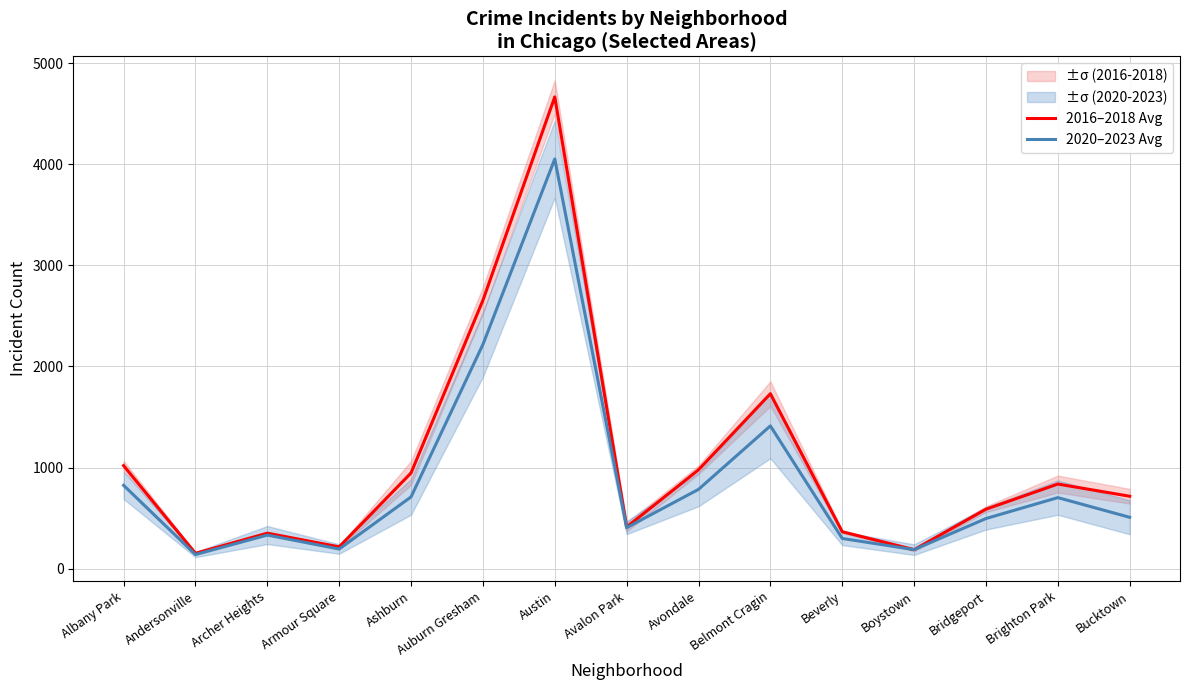

How many intersections are there between 2016–2018 Avg and 2020–2023 Avg?

2